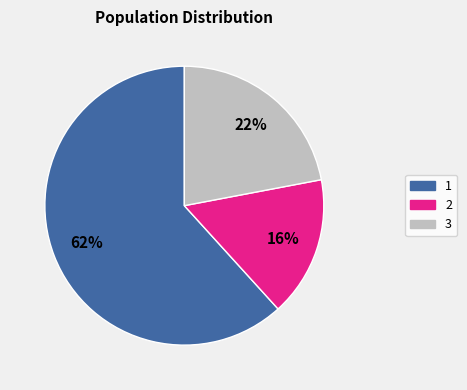

What is the smallest slice in the pie chart?

2